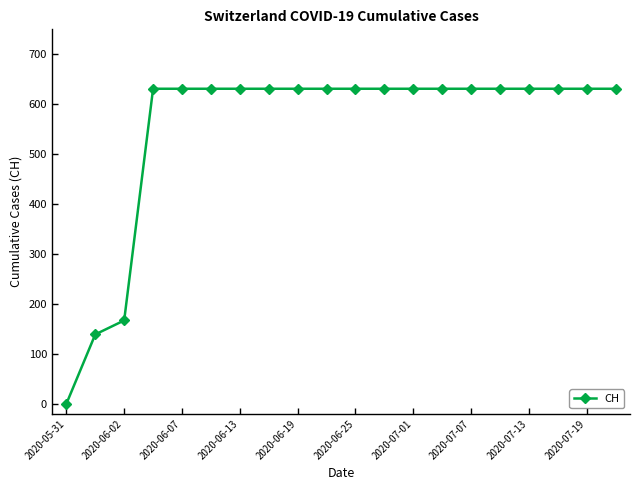

What is the value of the 18th point from the left?

631